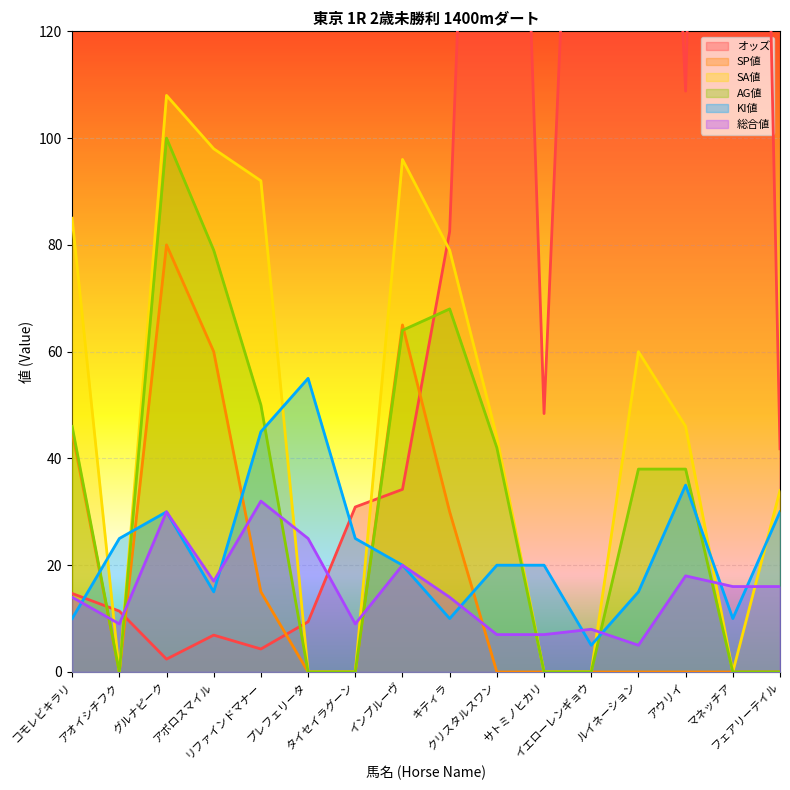

Which series has the largest total across all categories?

オッズ